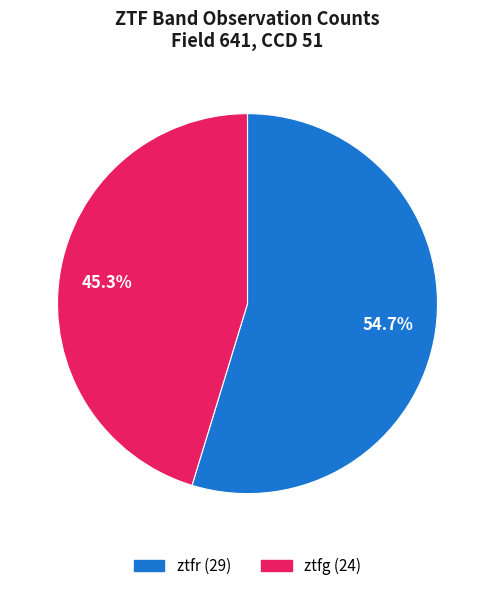

Which slice represents more than half of the pie?

ztfr